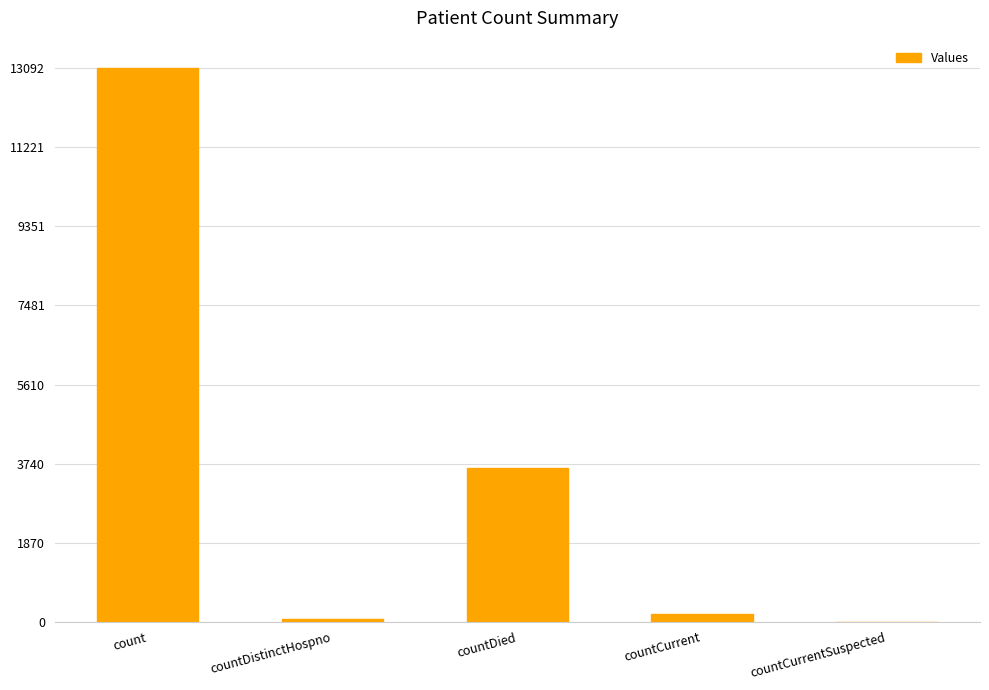

Between countDistinctHospno and count, which is larger?

count